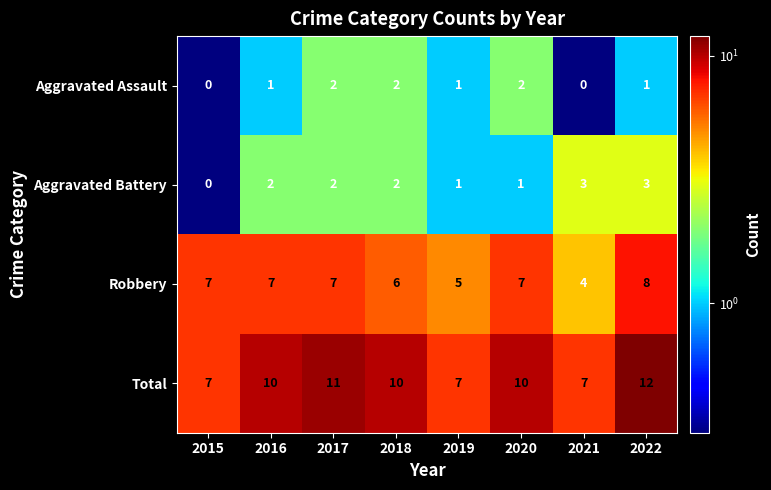

Which label corresponds to the largest value in the chart?

2022